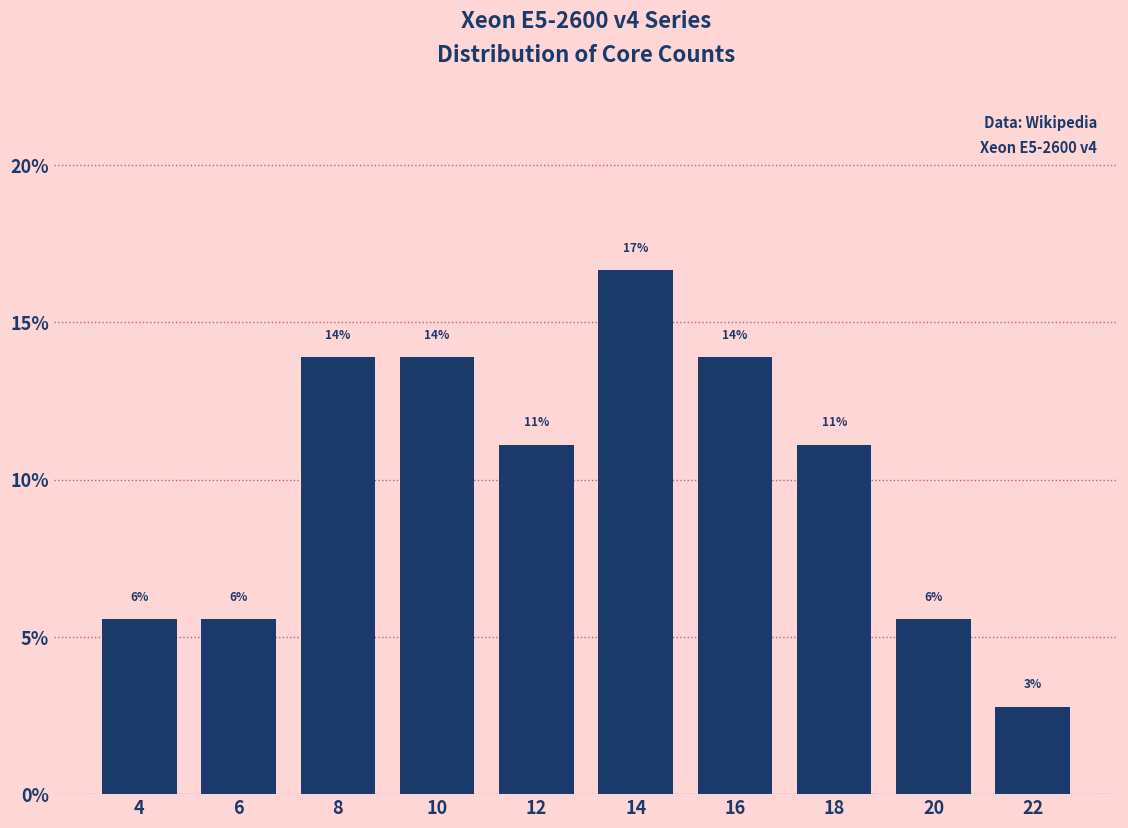

Does the chart contain any negative values?

No